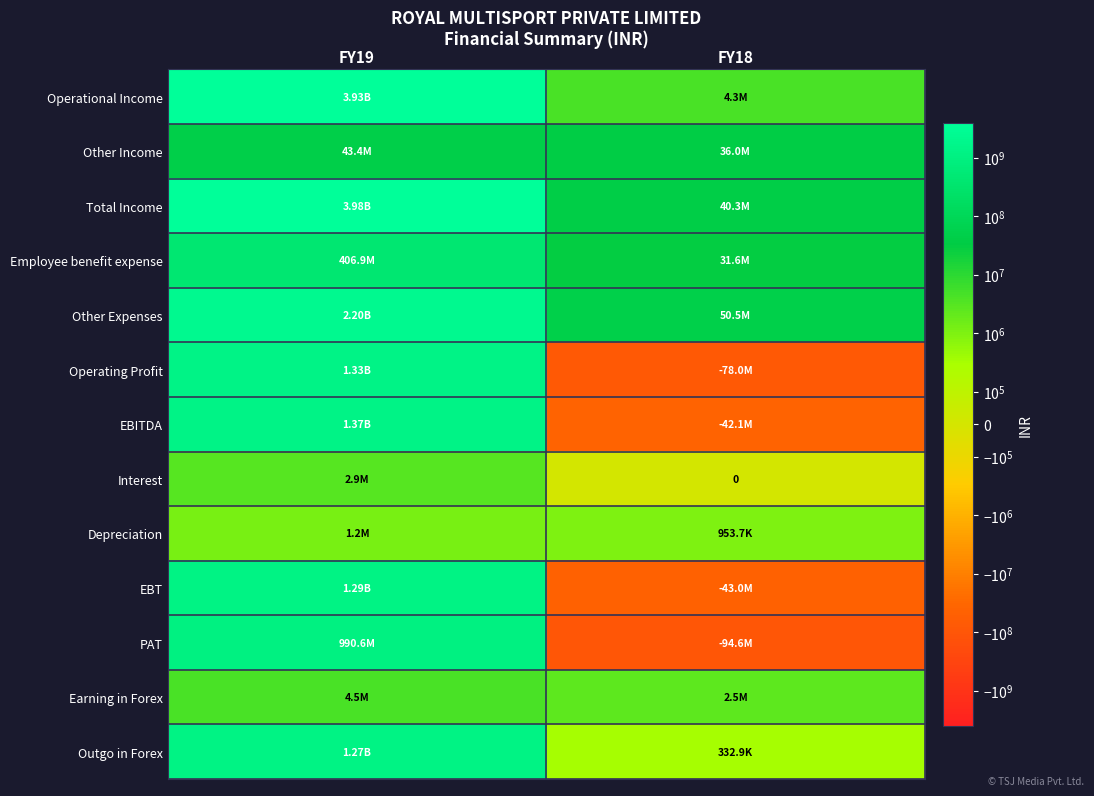

What is the average value of the Other Expenses series?

1125767996